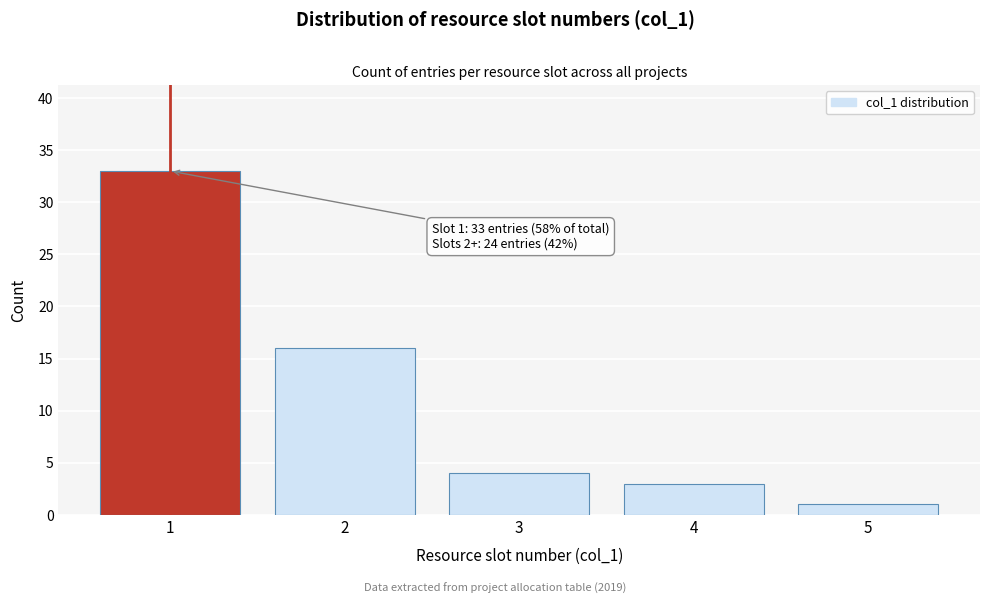

Reading right to left, extract all data points from this chart.

5=1	4=3	3=4	2=16	1=33